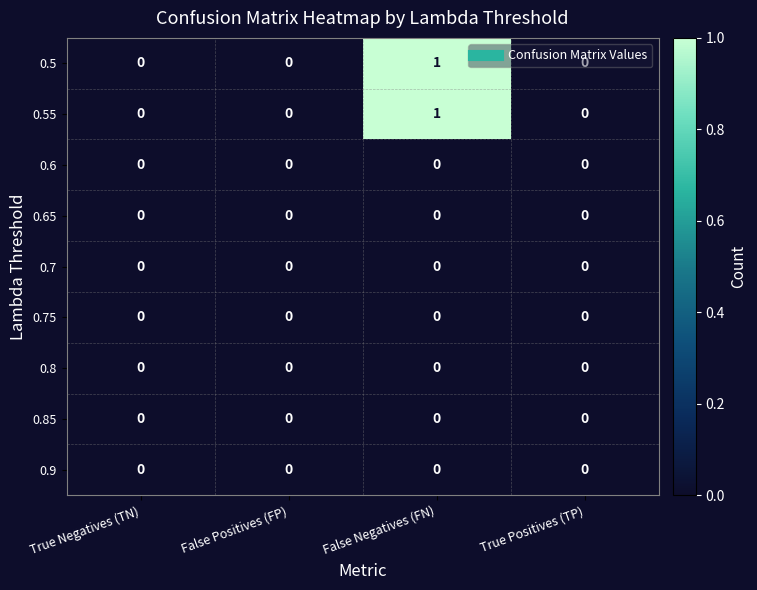

Is it true that 0.6 equals 0 at True Negatives (TN)?

True